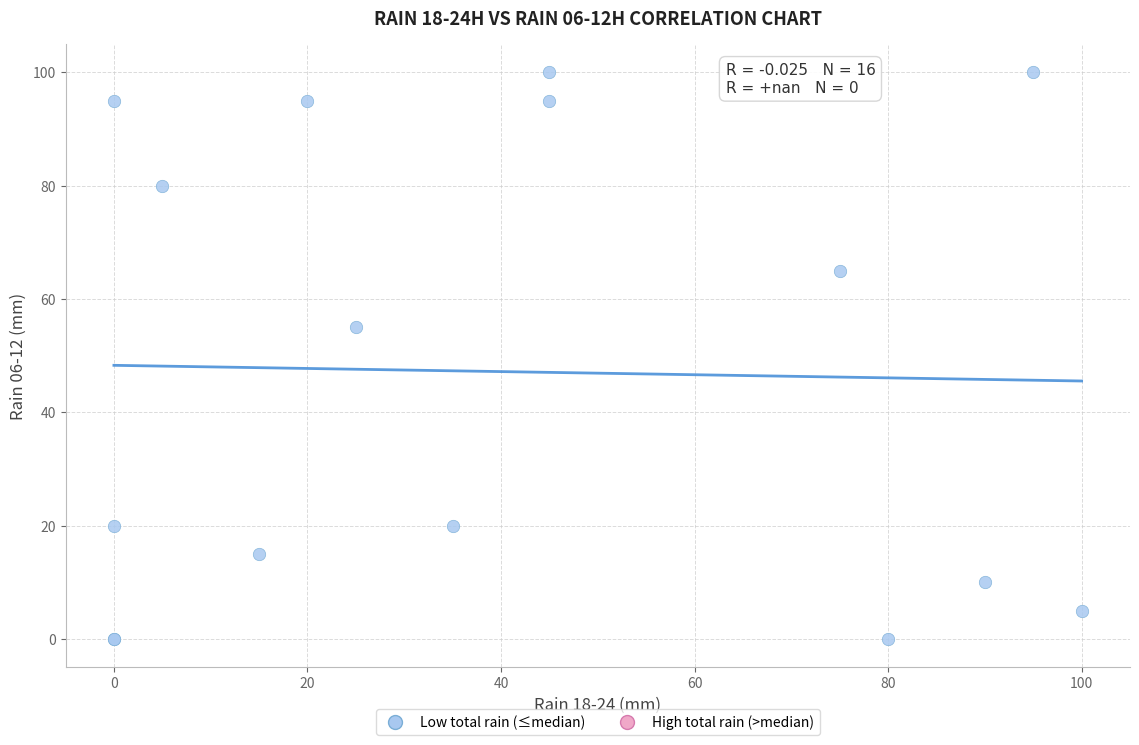

What Y value in the scatter plot is closest to 50?

55